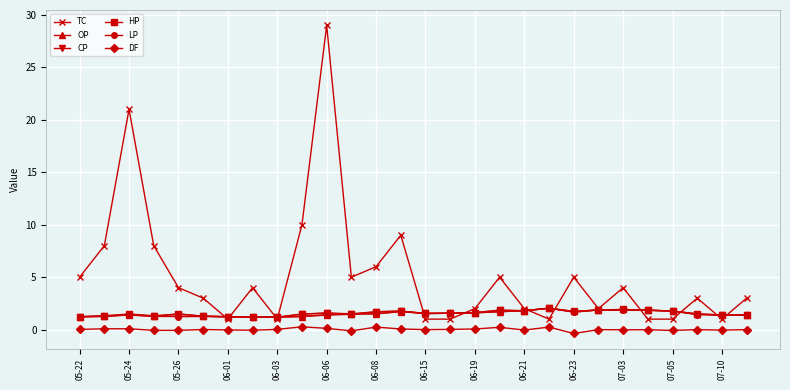

How many lines are shown in the chart?

6